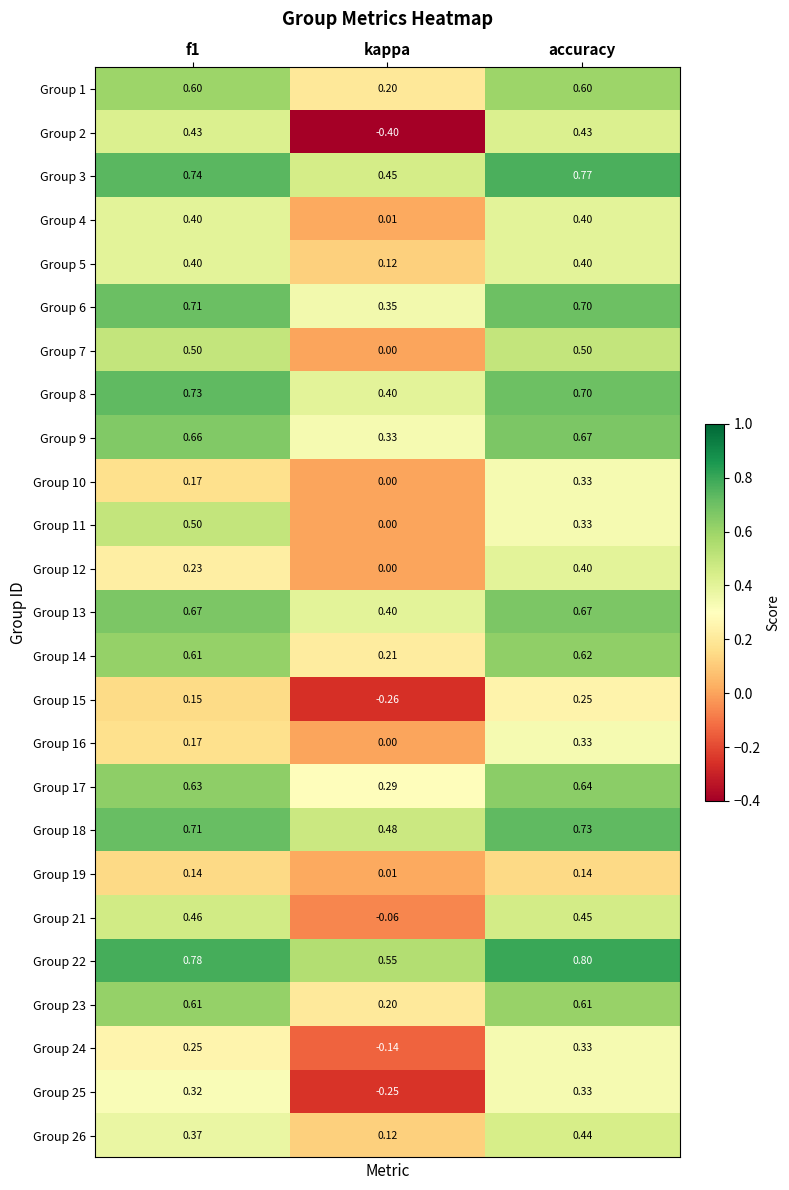

Between f1 and kappa, which series saw the biggest shift?

Group 2